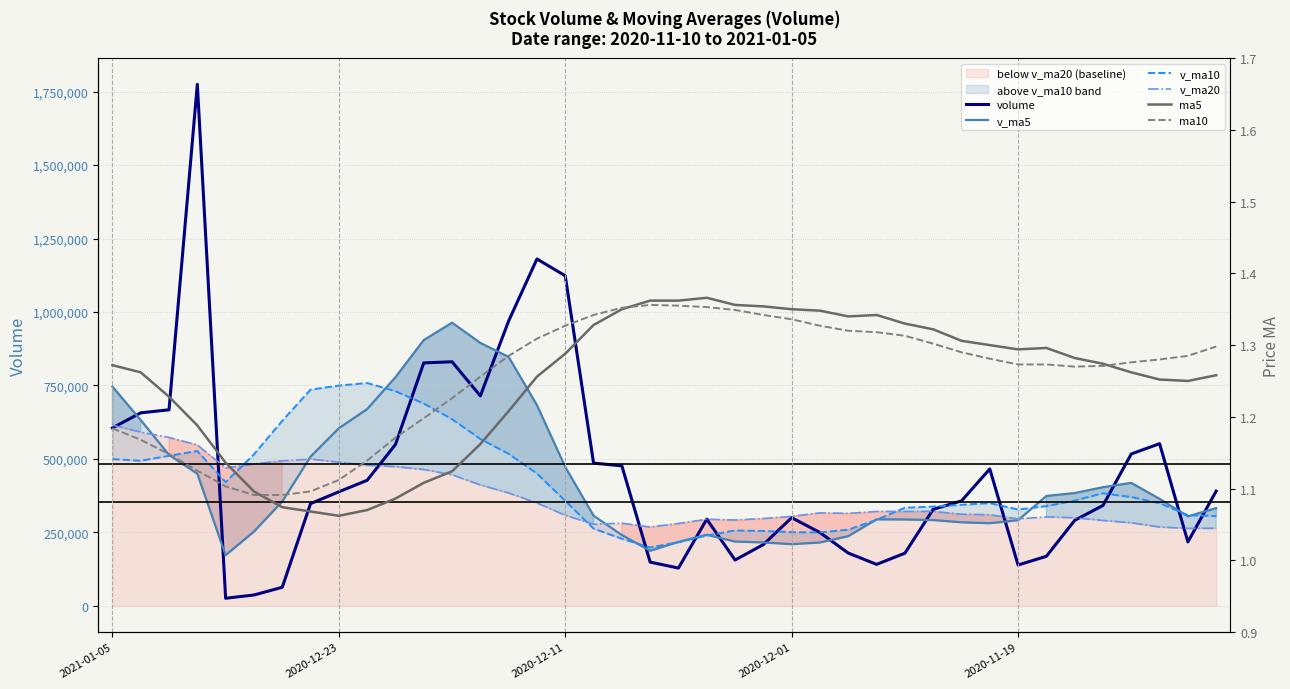

How many values in the v_ma5 series are below 355236?

20